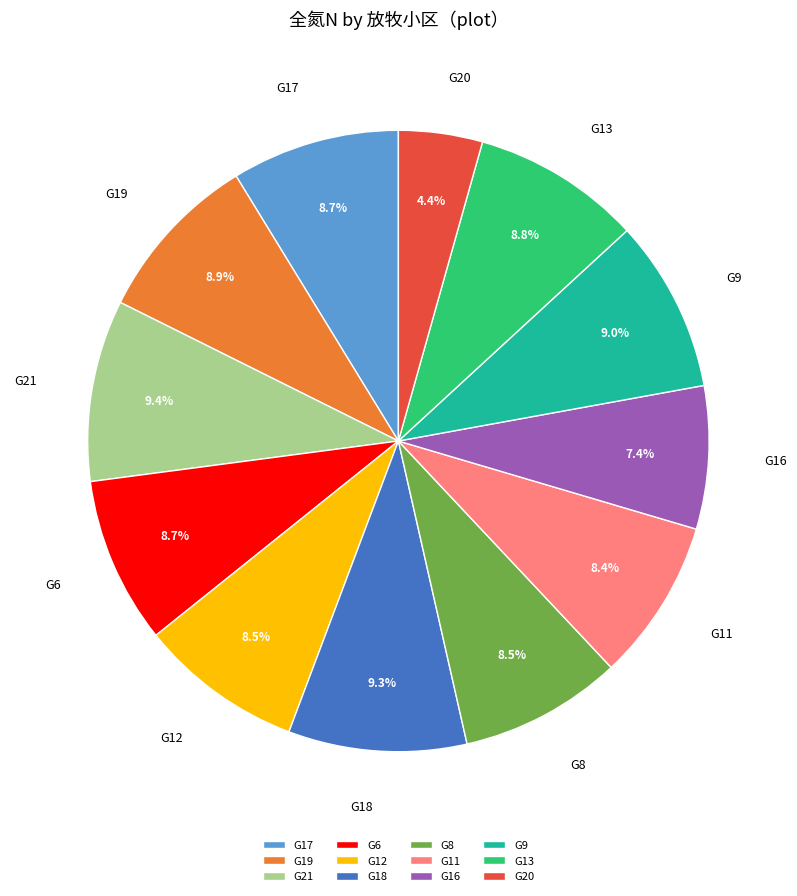

Approximately how many times larger is the value at G21 compared to G8?

1.1